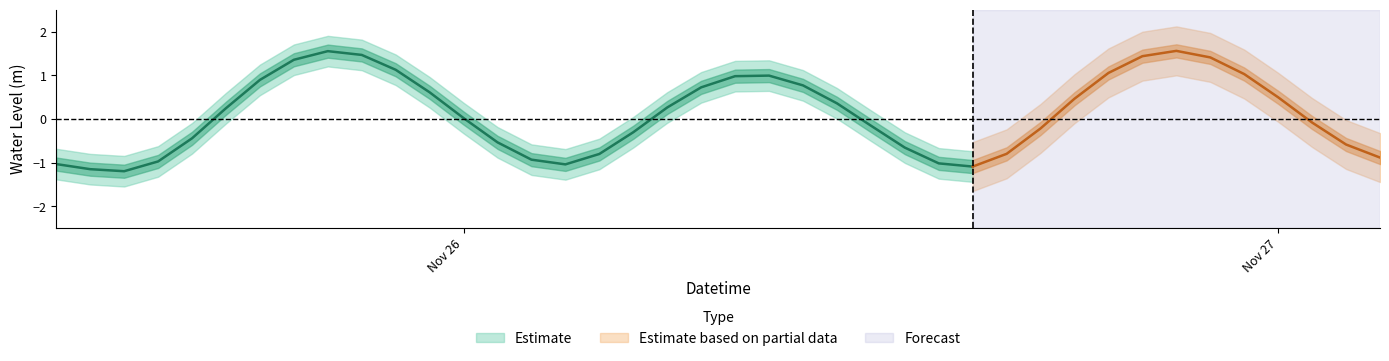

What is the change in value from 2022-11-26 13:00:00 to 2022-11-26 17:00:00?

+0.5